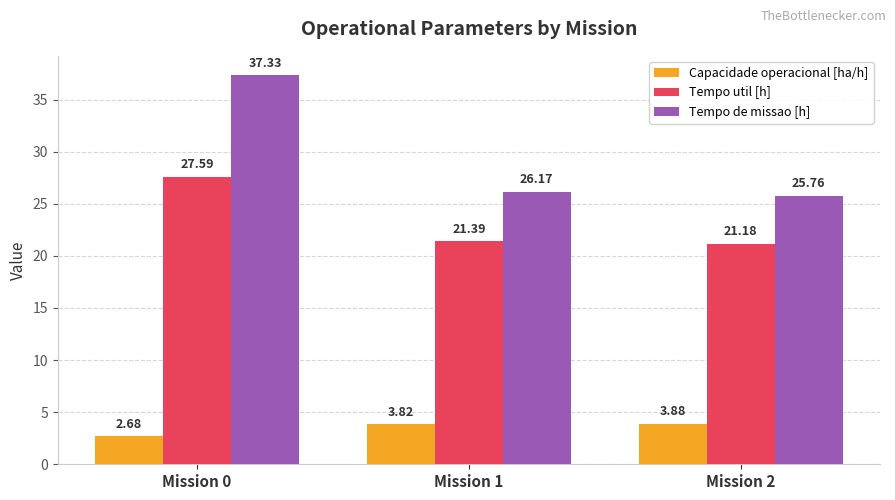

List the labels in order of Capacidade operacional [ha/h] value, smallest first.

Mission 0, Mission 1, Mission 2